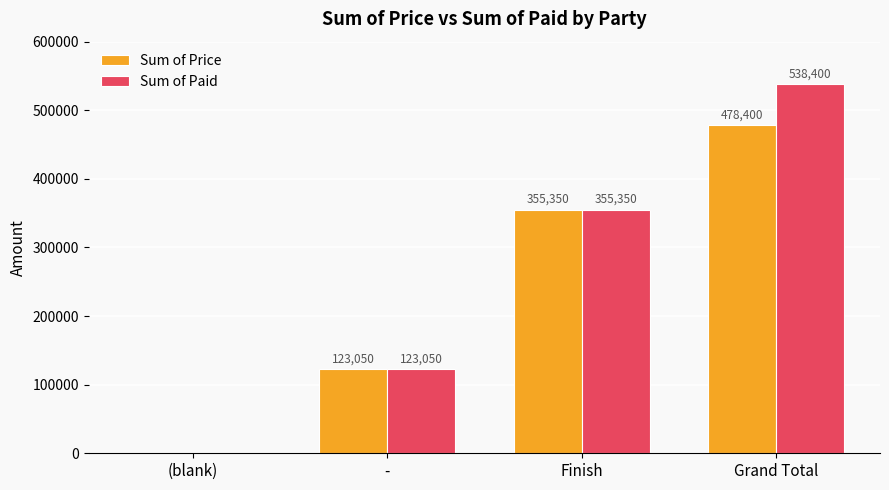

What is the maximum value shown in the chart?

538400